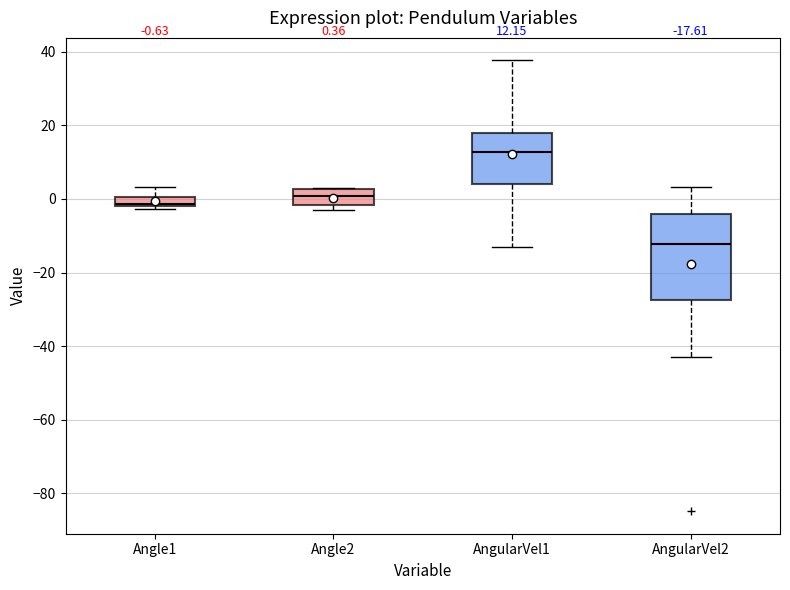

Which box is the tallest, from its lower edge to its upper edge?

AngularVel2